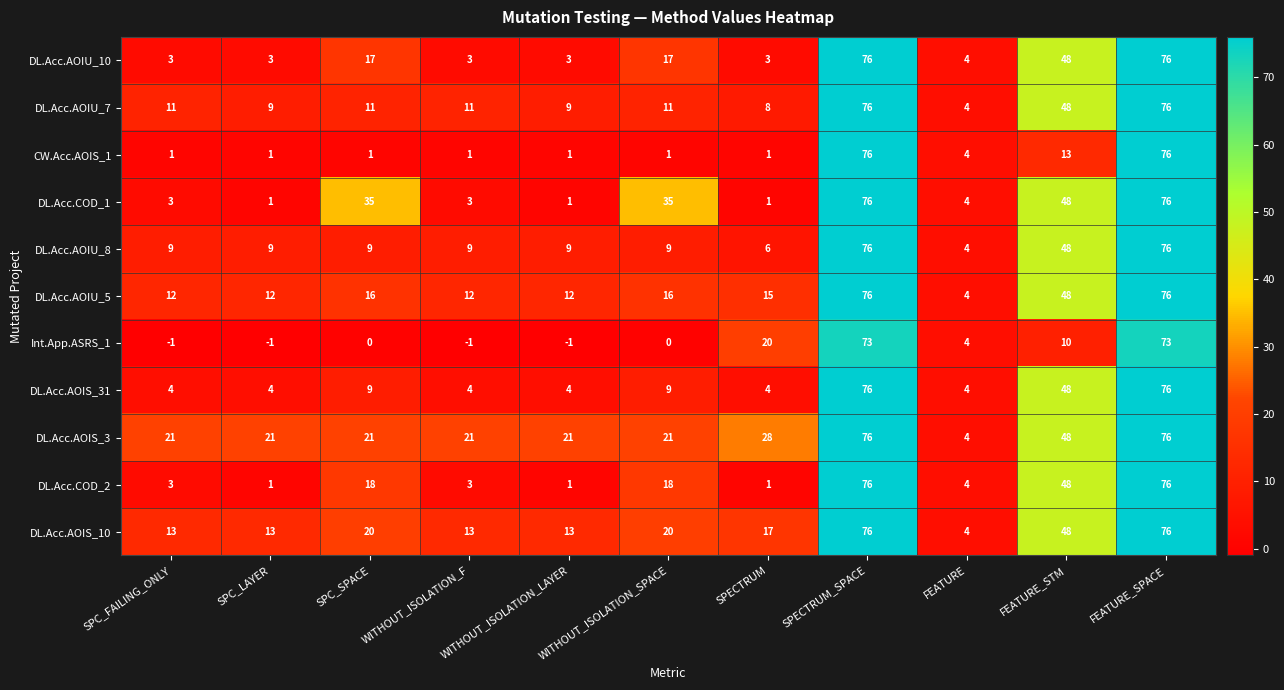

Count the number of data series in this chart.

11